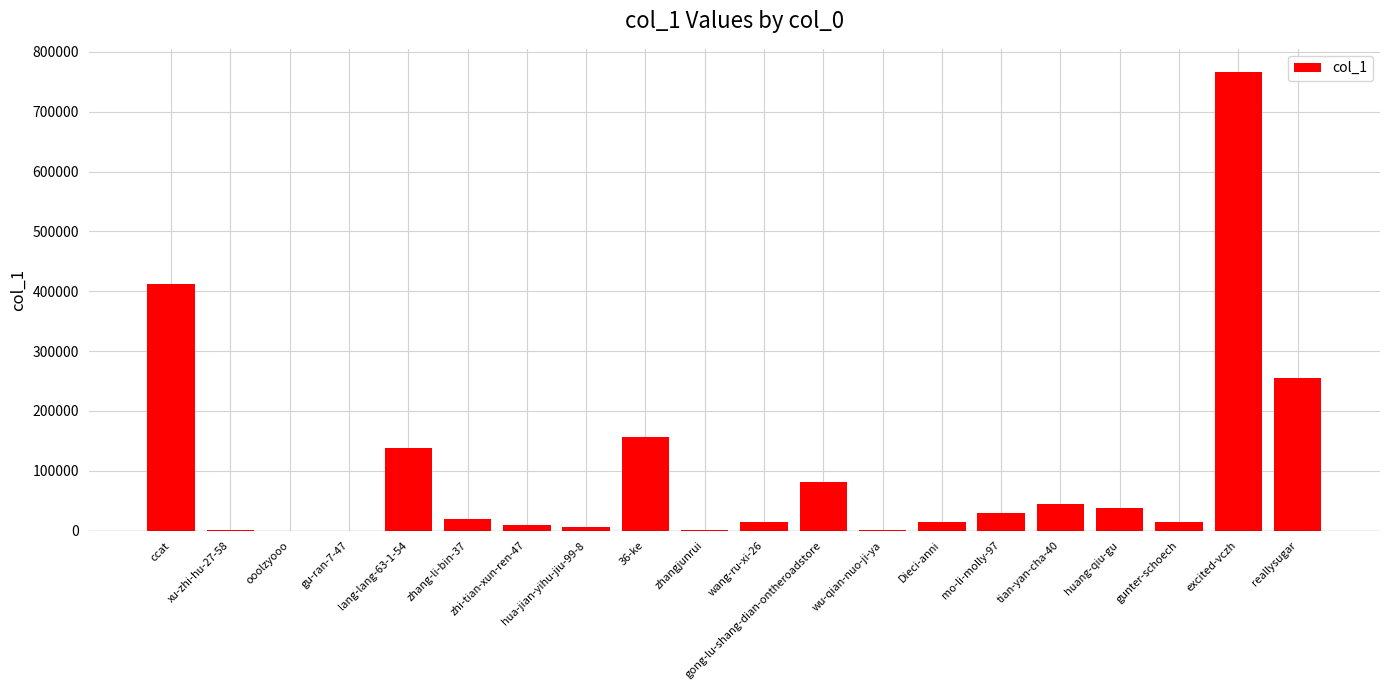

What is the sum of all values?

2004524